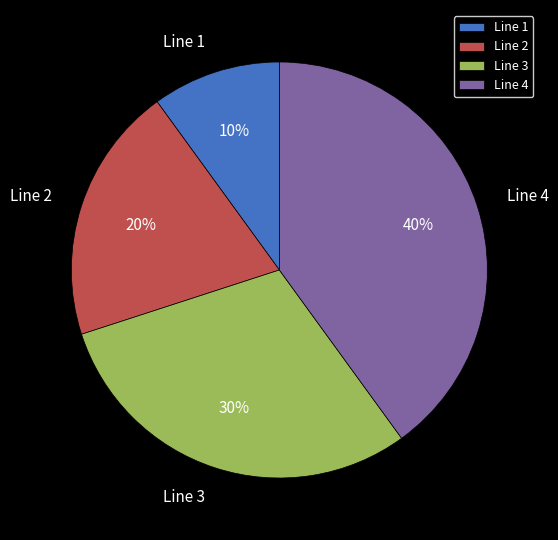

Combined, do Line 1 and Line 2 account for over 50%?

No